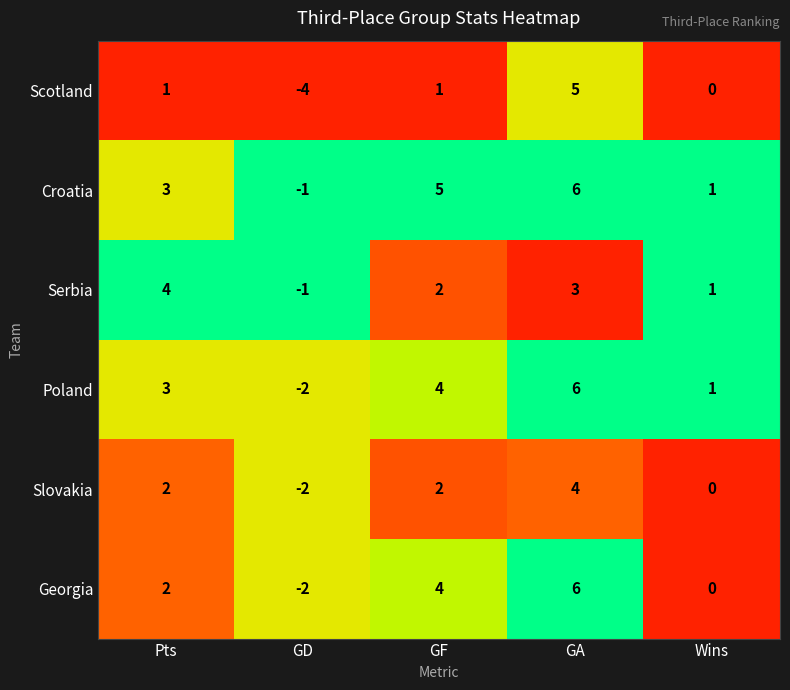

Reading right to left, list all the values displayed in this chart.

Scotland: 0	5	1	-4	1
Croatia: 1	6	5	-1	3
Serbia: 1	3	2	-1	4
Poland: 1	6	4	-2	3
Slovakia: 0	4	2	-2	2
Georgia: 0	6	4	-2	2